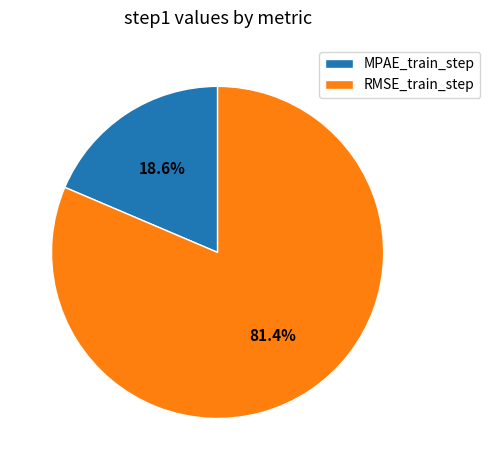

To the nearest percent, what is the difference between the MPAE_train_step and RMSE_train_step slice percentages?

63%